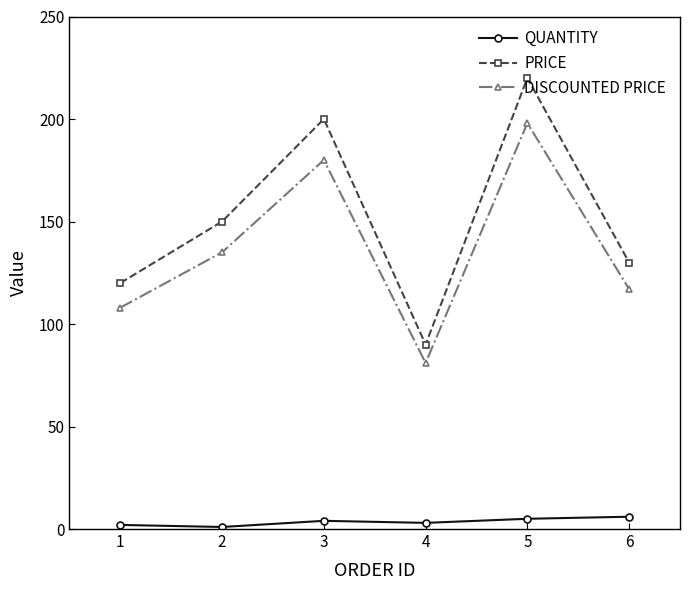

How many data points in PRICE are less than 150?

3